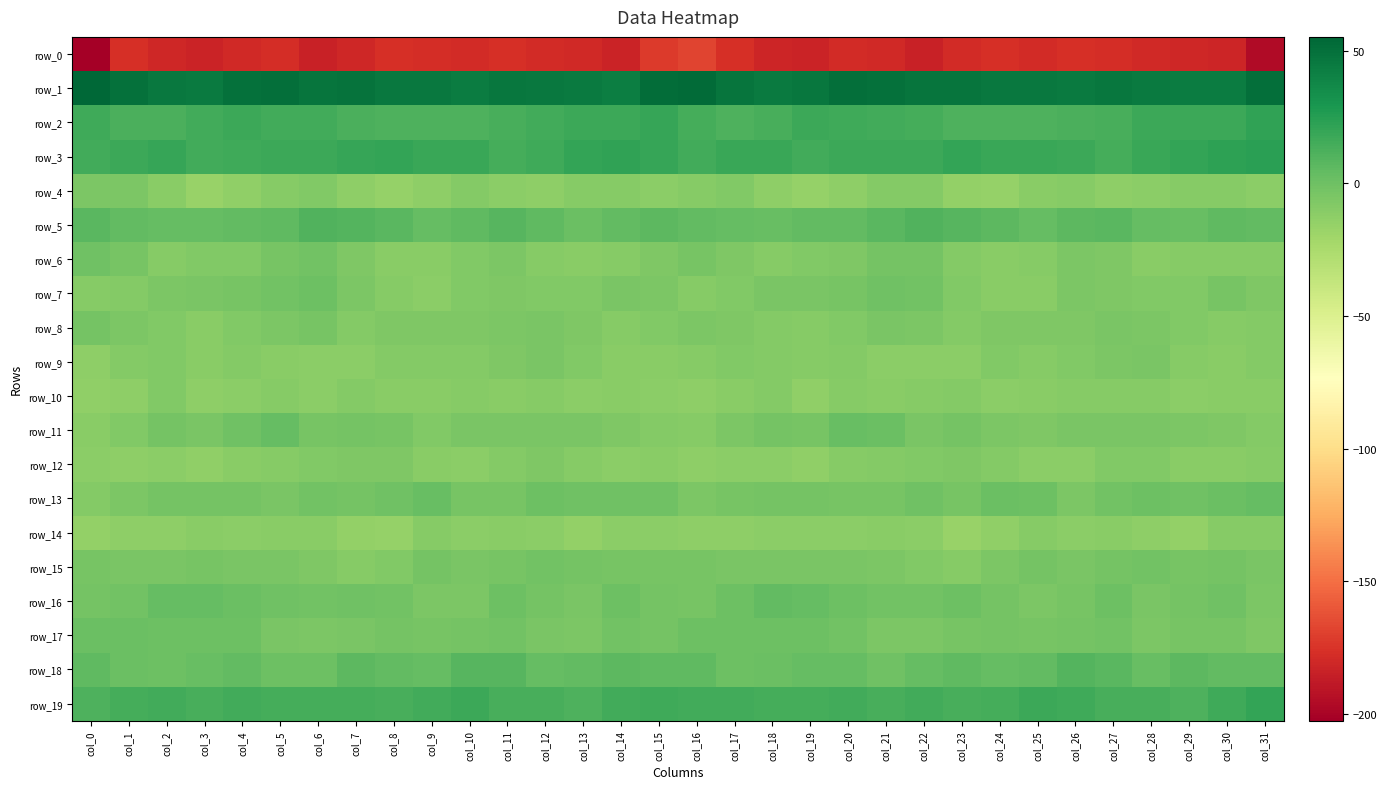

Reading left to right, what are all the values shown in this chart?

row_0: col_0=-202.5	col_1=-177.2	col_2=-180.5	col_3=-183.3	col_4=-180.3	col_5=-177.7	col_6=-184.0	col_7=-181.0	col_8=-177.1	col_9=-177.5	col_10=-178.4	col_11=-176.4	col_12=-179.2	col_13=-179.8	col_14=-183.0	col_15=-171.6	col_16=-168.2	col_17=-177.1	col_18=-181.7	col_19=-183.0	col_20=-178.4	col_21=-179.6	col_22=-184.2	col_23=-179.0	col_24=-176.6	col_25=-178.4	col_26=-177.2	col_27=-177.4	col_28=-179.6	col_29=-181.1	col_30=-182.4	col_31=-196.0
row_1: col_0=55.2	col_1=49.7	col_2=45.4	col_3=44.8	col_4=49.5	col_5=50.6	col_6=47.4	col_7=48.2	col_8=45.5	col_9=45.9	col_10=43.9	col_11=46.8	col_12=45.8	col_13=44.7	col_14=43.1	col_15=51.2	col_16=52.9	col_17=48.1	col_18=44.4	col_19=46.7	col_20=50.5	col_21=49.7	col_22=47.4	col_23=47.5	col_24=45.2	col_25=45.4	col_26=44.6	col_27=47.1	col_28=45.0	col_29=44.1	col_30=43.9	col_31=50.4
row_2: col_0=16.2	col_1=12.1	col_2=12.8	col_3=15.4	col_4=17.2	col_5=15.4	col_6=15.0	col_7=12.0	col_8=11.3	col_9=11.3	col_10=11.5	col_11=13.2	col_12=15.9	col_13=17.8	col_14=17.2	col_15=19.2	col_16=14.4	col_17=11.9	col_18=13.0	col_19=17.1	col_20=16.2	col_21=15.4	col_22=14.0	col_23=11.3	col_24=11.4	col_25=11.3	col_26=12.0	col_27=13.7	col_28=17.3	col_29=17.4	col_30=17.8	col_31=21.2
row_3: col_0=15.5	col_1=17.9	col_2=19.7	col_3=15.9	col_4=16.8	col_5=17.6	col_6=17.8	col_7=19.1	col_8=20.2	col_9=18.1	col_10=18.5	col_11=14.7	col_12=16.5	col_13=20.3	col_14=21.7	col_15=19.6	col_16=15.2	col_17=18.9	col_18=18.1	col_19=15.8	col_20=17.2	col_21=17.9	col_22=17.6	col_23=20.4	col_24=18.8	col_25=18.7	col_26=17.0	col_27=14.3	col_28=18.6	col_29=20.9	col_30=22.4	col_31=23.8
row_4: col_0=-5.9	col_1=-5.9	col_2=-10.4	col_3=-16.3	col_4=-14.1	col_5=-10.2	col_6=-7.7	col_7=-12.9	col_8=-16.2	col_9=-12.4	col_10=-8.6	col_11=-11.3	col_12=-13.1	col_13=-10.2	col_14=-9.4	col_15=-12.1	col_16=-10.1	col_17=-7.6	col_18=-13.1	col_19=-16.2	col_20=-12.6	col_21=-8.7	col_22=-9.0	col_23=-14.9	col_24=-15.7	col_25=-10.4	col_26=-9.2	col_27=-12.6	col_28=-11.8	col_29=-9.8	col_30=-9.5	col_31=-12.2
row_5: col_0=7.3	col_1=4.7	col_2=3.0	col_3=3.4	col_4=4.1	col_5=5.7	col_6=10.1	col_7=9.2	col_8=7.6	col_9=3.7	col_10=5.1	col_11=7.9	col_12=5.4	col_13=1.8	col_14=4.2	col_15=6.1	col_16=4.6	col_17=3.6	col_18=2.7	col_19=4.0	col_20=4.6	col_21=7.1	col_22=10.4	col_23=8.6	col_24=6.2	col_25=3.3	col_26=6.4	col_27=7.7	col_28=3.8	col_29=1.9	col_30=5.4	col_31=4.7
row_6: col_0=-0.9	col_1=-3.8	col_2=-10.2	col_3=-8.2	col_4=-7.5	col_5=-4.1	col_6=-1.6	col_7=-6.7	col_8=-10.5	col_9=-10.3	col_10=-7.3	col_11=-5.7	col_12=-9.6	col_13=-10.6	col_14=-9.2	col_15=-7.1	col_16=-3.6	col_17=-7.0	col_18=-9.8	col_19=-7.6	col_20=-6.5	col_21=-2.7	col_22=-2.7	col_23=-8.8	col_24=-10.7	col_25=-9.5	col_26=-5.6	col_27=-7.1	col_28=-10.4	col_29=-10.2	col_30=-9.2	col_31=-9.7
row_7: col_0=-9.7	col_1=-8.5	col_2=-6.1	col_3=-4.6	col_4=-4.1	col_5=-2.1	col_6=-0.0	col_7=-5.6	col_8=-9.8	col_9=-11.6	col_10=-7.8	col_11=-6.2	col_12=-8.0	col_13=-8.1	col_14=-4.9	col_15=-5.5	col_16=-9.4	col_17=-8.1	col_18=-4.9	col_19=-4.5	col_20=-3.6	col_21=-1.0	col_22=-1.2	col_23=-7.6	col_24=-10.9	col_25=-10.9	col_26=-6.0	col_27=-7.2	col_28=-8.1	col_29=-7.4	col_30=-4.1	col_31=-6.6
row_8: col_0=-2.8	col_1=-5.8	col_2=-8.1	col_3=-10.9	col_4=-7.9	col_5=-6.0	col_6=-3.9	col_7=-9.0	col_8=-6.8	col_9=-6.6	col_10=-7.1	col_11=-5.6	col_12=-4.9	col_13=-6.3	col_14=-9.3	col_15=-8.1	col_16=-5.2	col_17=-7.0	col_18=-9.2	col_19=-10.2	col_20=-7.3	col_21=-4.7	col_22=-5.7	col_23=-8.6	col_24=-6.3	col_25=-6.8	col_26=-6.6	col_27=-4.9	col_28=-5.3	col_29=-7.5	col_30=-9.3	col_31=-8.6
row_9: col_0=-12.3	col_1=-8.9	col_2=-7.4	col_3=-10.4	col_4=-9.1	col_5=-10.5	col_6=-11.7	col_7=-12.1	col_8=-8.8	col_9=-8.7	col_10=-9.1	col_11=-6.7	col_12=-4.8	col_13=-7.6	col_14=-11.0	col_15=-10.3	col_16=-9.4	col_17=-7.6	col_18=-8.5	col_19=-10.2	col_20=-9.1	col_21=-11.5	col_22=-11.7	col_23=-11.3	col_24=-8.1	col_25=-9.5	col_26=-8.0	col_27=-5.8	col_28=-5.0	col_29=-9.7	col_30=-10.5	col_31=-9.1
row_10: col_0=-14.1	col_1=-12.3	col_2=-7.7	col_3=-13.1	col_4=-11.3	col_5=-9.7	col_6=-11.7	col_7=-8.3	col_8=-10.7	col_9=-11.0	col_10=-9.9	col_11=-10.6	col_12=-9.3	col_13=-11.7	col_14=-10.8	col_15=-11.5	col_16=-12.4	col_17=-10.3	col_18=-8.6	col_19=-13.7	col_20=-9.7	col_21=-10.9	col_22=-10.2	col_23=-8.9	col_24=-11.4	col_25=-10.5	col_26=-10.2	col_27=-10.0	col_28=-9.9	col_29=-11.9	col_30=-10.6	col_31=-11.0
row_11: col_0=-10.5	col_1=-7.4	col_2=-2.6	col_3=-4.2	col_4=-0.2	col_5=3.3	col_6=-3.4	col_7=-2.9	col_8=-3.9	col_9=-7.8	col_10=-5.1	col_11=-4.6	col_12=-4.5	col_13=-5.2	col_14=-6.7	col_15=-8.2	col_16=-10.1	col_17=-5.3	col_18=-2.3	col_19=-4.1	col_20=2.3	col_21=1.6	col_22=-4.5	col_23=-2.2	col_24=-6.1	col_25=-7.1	col_26=-4.7	col_27=-4.7	col_28=-4.4	col_29=-5.8	col_30=-6.6	col_31=-8.7
row_12: col_0=-12.2	col_1=-12.4	col_2=-11.5	col_3=-13.7	col_4=-10.9	col_5=-9.5	col_6=-7.8	col_7=-6.5	col_8=-7.2	col_9=-10.7	col_10=-11.6	col_11=-9.1	col_12=-7.0	col_13=-10.0	col_14=-11.6	col_15=-10.4	col_16=-12.3	col_17=-11.6	col_18=-11.9	col_19=-13.5	col_20=-10.2	col_21=-9.0	col_22=-7.2	col_23=-6.3	col_24=-8.6	col_25=-11.2	col_26=-11.6	col_27=-7.4	col_28=-8.0	col_29=-10.8	col_30=-11.0	col_31=-9.9
row_13: col_0=-9.2	col_1=-5.5	col_2=-2.5	col_3=-2.4	col_4=-2.6	col_5=-4.6	col_6=-1.5	col_7=-2.5	col_8=-1.1	col_9=1.9	col_10=-3.9	col_11=-4.2	col_12=0.4	col_13=-0.6	col_14=-0.7	col_15=-0.4	col_16=-5.5	col_17=-3.5	col_18=-2.4	col_19=-2.2	col_20=-3.6	col_21=-4.1	col_22=-0.7	col_23=-3.5	col_24=1.1	col_25=0.4	col_26=-5.5	col_27=-2.0	col_28=0.4	col_29=-1.1	col_30=1.1	col_31=3.1
row_14: col_0=-14.4	col_1=-12.6	col_2=-12.8	col_3=-11.2	col_4=-11.8	col_5=-10.7	col_6=-10.8	col_7=-14.9	col_8=-16.1	col_9=-9.9	col_10=-11.4	col_11=-10.9	col_12=-11.9	col_13=-14.5	col_14=-12.0	col_15=-11.9	col_16=-12.4	col_17=-12.2	col_18=-12.2	col_19=-11.2	col_20=-11.8	col_21=-10.4	col_22=-11.7	col_23=-16.7	col_24=-13.7	col_25=-9.3	col_26=-12.2	col_27=-10.4	col_28=-13.2	col_29=-14.4	col_30=-10.1	col_31=-9.7
row_15: col_0=-4.0	col_1=-4.3	col_2=-4.9	col_3=-4.1	col_4=-4.9	col_5=-4.8	col_6=-6.3	col_7=-9.3	col_8=-7.4	col_9=-2.6	col_10=-4.2	col_11=-3.2	col_12=-1.7	col_13=-2.9	col_14=-3.6	col_15=-4.2	col_16=-3.8	col_17=-4.3	col_18=-4.6	col_19=-4.3	col_20=-4.9	col_21=-5.4	col_22=-7.3	col_23=-9.5	col_24=-5.2	col_25=-2.5	col_26=-4.5	col_27=-2.5	col_28=-1.6	col_29=-3.6	col_30=-2.9	col_31=-4.7
row_16: col_0=-2.9	col_1=-1.2	col_2=3.2	col_3=3.5	col_4=1.6	col_5=-0.7	col_6=-1.5	col_7=-0.6	col_8=-1.5	col_9=-5.2	col_10=-5.2	col_11=0.2	col_12=-2.3	col_13=-4.9	col_14=0.3	col_15=-2.3	col_16=-3.4	col_17=0.6	col_18=4.0	col_19=3.3	col_20=0.5	col_21=-1.3	col_22=-1.8	col_23=0.0	col_24=-2.8	col_25=-5.9	col_26=-3.3	col_27=0.6	col_28=-4.3	col_29=-2.8	col_30=-0.5	col_31=-5.6
row_17: col_0=1.6	col_1=1.1	col_2=-0.1	col_3=0.4	col_4=-0.1	col_5=-5.0	col_6=-5.2	col_7=-4.7	col_8=-2.5	col_9=-3.5	col_10=-3.0	col_11=-1.8	col_12=-4.5	col_13=-5.9	col_14=-2.0	col_15=-2.8	col_16=-0.0	col_17=0.4	col_18=0.2	col_19=0.7	col_20=-1.9	col_21=-5.5	col_22=-5.4	col_23=-3.7	col_24=-2.5	col_25=-3.9	col_26=-2.3	col_27=-2.1	col_28=-6.2	col_29=-3.9	col_30=-3.6	col_31=-6.9
row_18: col_0=5.1	col_1=1.5	col_2=0.1	col_3=2.4	col_4=3.9	col_5=0.2	col_6=0.6	col_7=6.0	col_8=4.4	col_9=3.5	col_10=8.0	col_11=8.7	col_12=3.5	col_13=4.1	col_14=6.6	col_15=5.0	col_16=5.7	col_17=0.3	col_18=1.2	col_19=2.9	col_20=3.2	col_21=-0.9	col_22=3.3	col_23=5.7	col_24=3.8	col_25=4.5	col_26=9.1	col_27=7.2	col_28=2.5	col_29=5.9	col_30=4.4	col_31=4.0
row_19: col_0=11.9	col_1=14.6	col_2=15.2	col_3=13.9	col_4=15.4	col_5=14.2	col_6=14.5	col_7=14.6	col_8=13.9	col_9=15.6	col_10=17.4	col_11=13.5	col_12=13.9	col_13=11.7	col_14=15.1	col_15=16.8	col_16=15.7	col_17=15.5	col_18=14.6	col_19=14.2	col_20=15.3	col_21=13.8	col_22=15.1	col_23=13.7	col_24=14.4	col_25=17.0	col_26=16.1	col_27=13.0	col_28=13.5	col_29=11.9	col_30=16.9	col_31=20.1